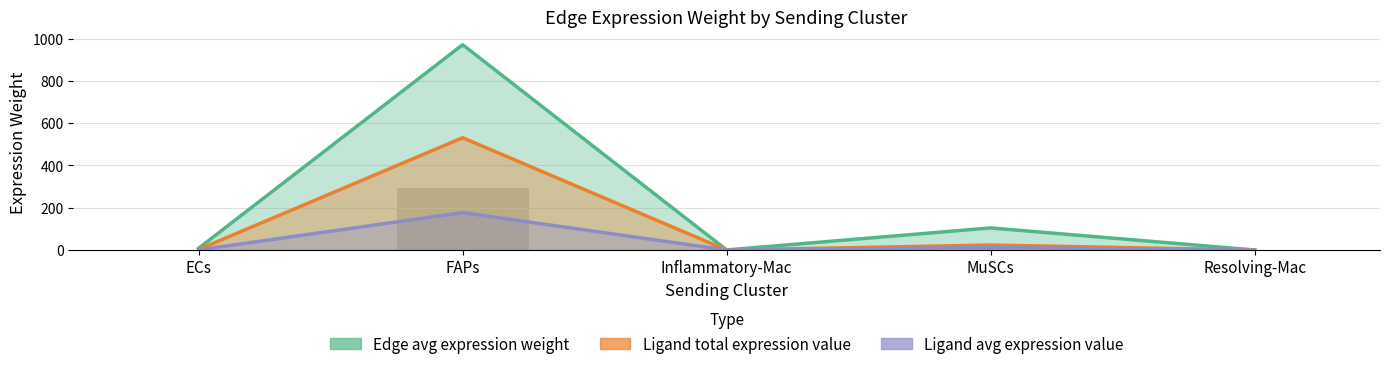

At which label does Ligand total expression value first exceed 2?

ECs